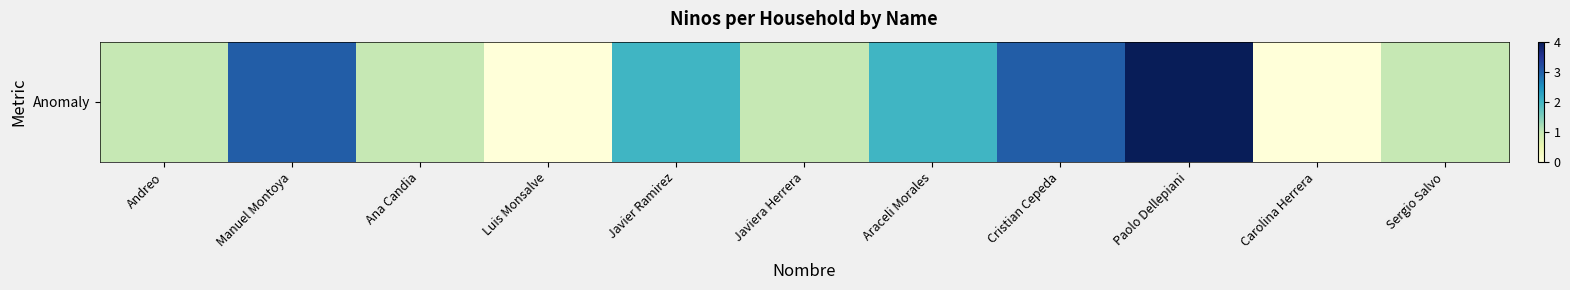

Which has a higher value, Javiera Herrera or Luis Monsalve?

Javiera Herrera